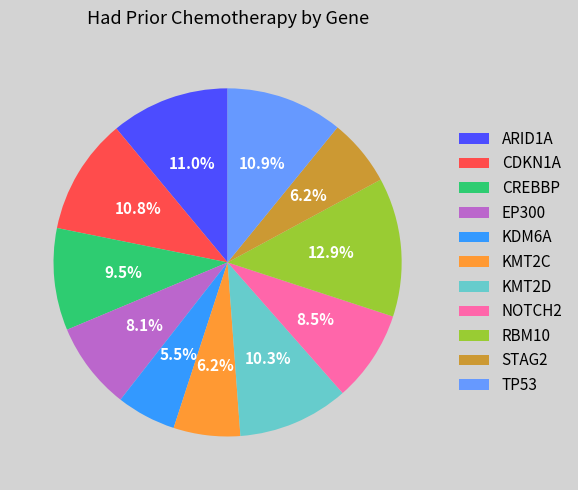

What portion of the pie excludes CDKN1A?

89.2%